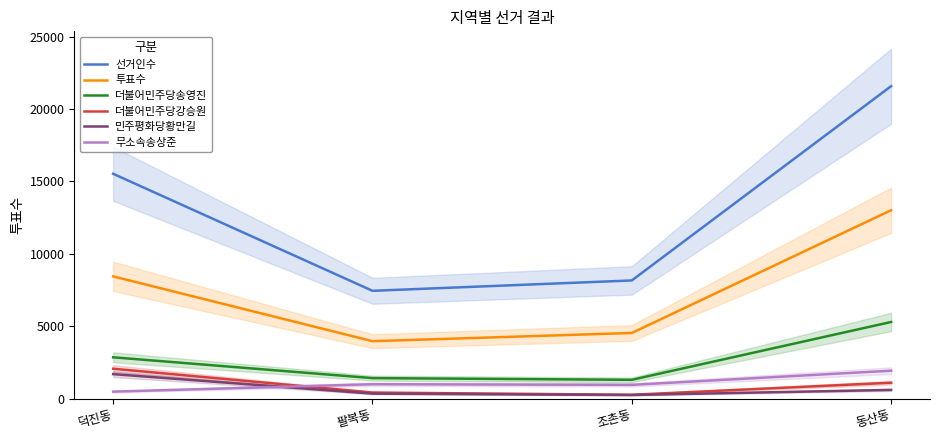

At which label does 투표수 first exceed 8448?

동산동